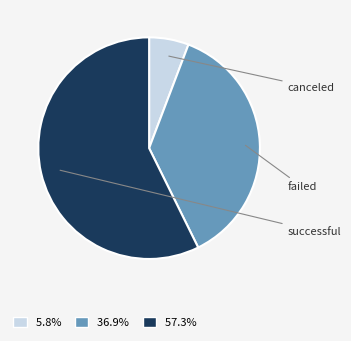

What percentage do canceled and successful together represent?

63.1%